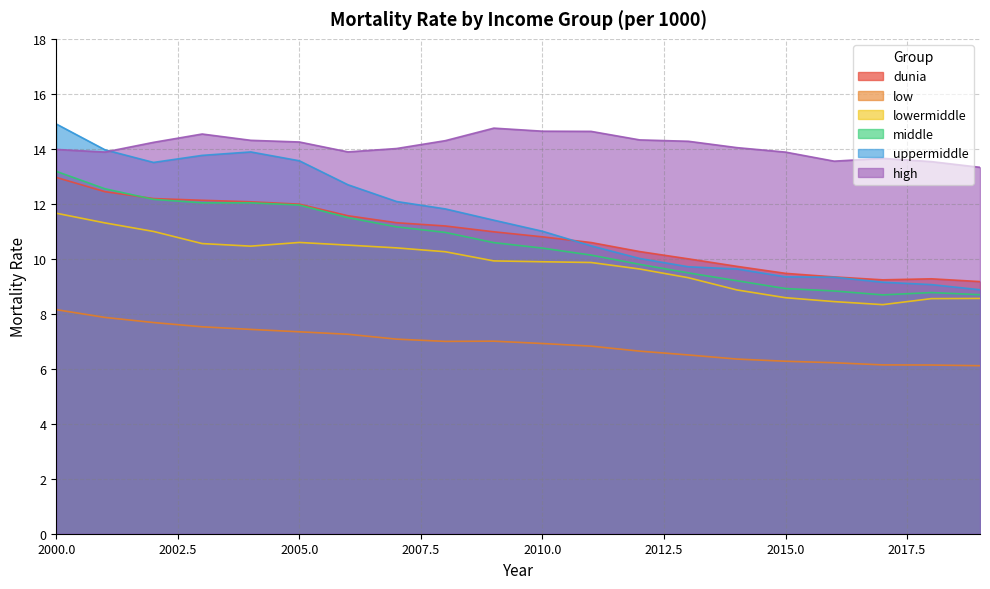

The value of dunia at 2002 is 5.4. True or false?

False